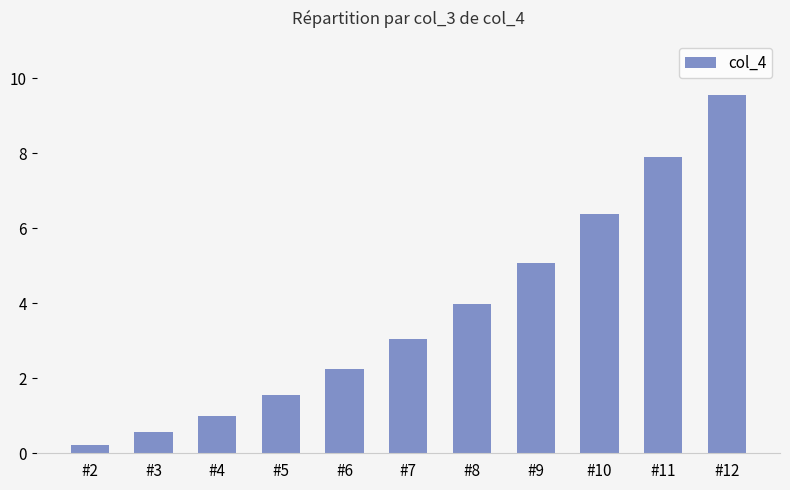

Approximately how many times larger is the value at #4 compared to #7?

0.3